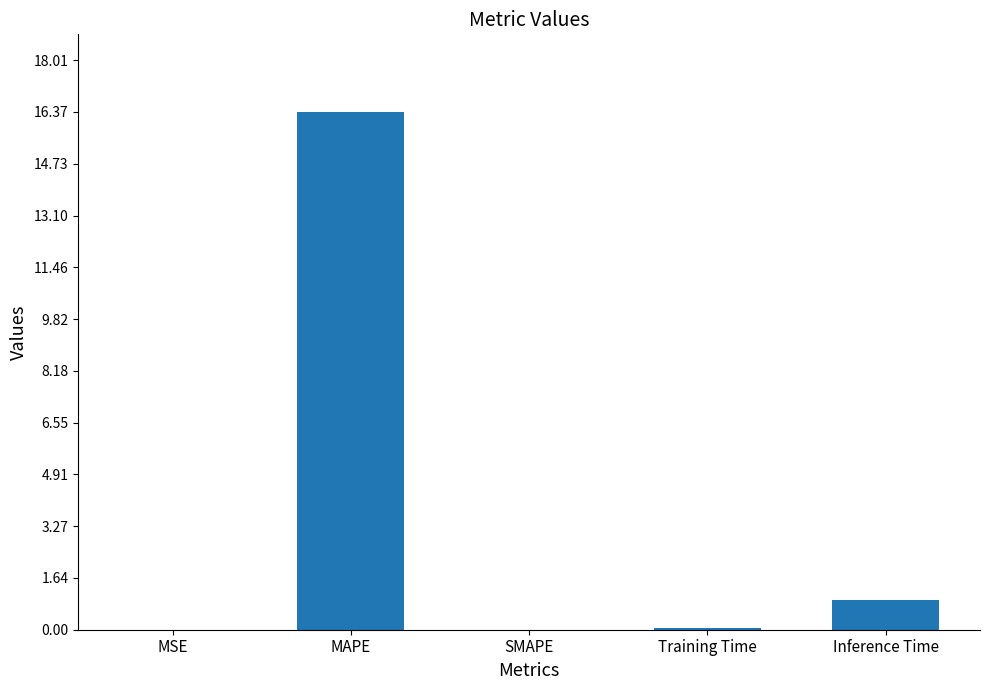

Which label corresponds to the largest value in the chart?

MAPE